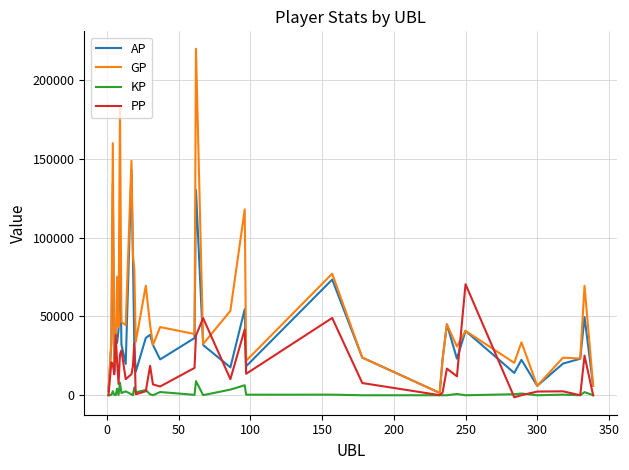

Rank the series by their average value, from highest to lowest.

GP, AP, PP, KP